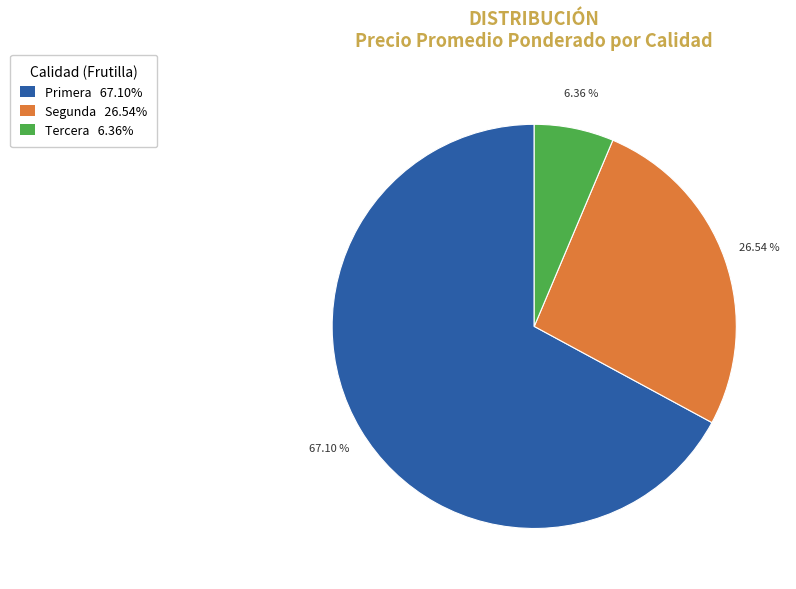

Which has a higher value, Primera 67.10% or Tercera 6.36%?

Primera 67.10%